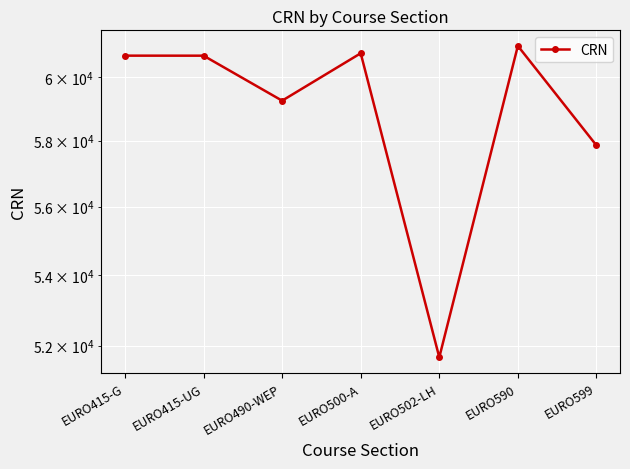

What is the difference between the maximum and minimum values?

9329